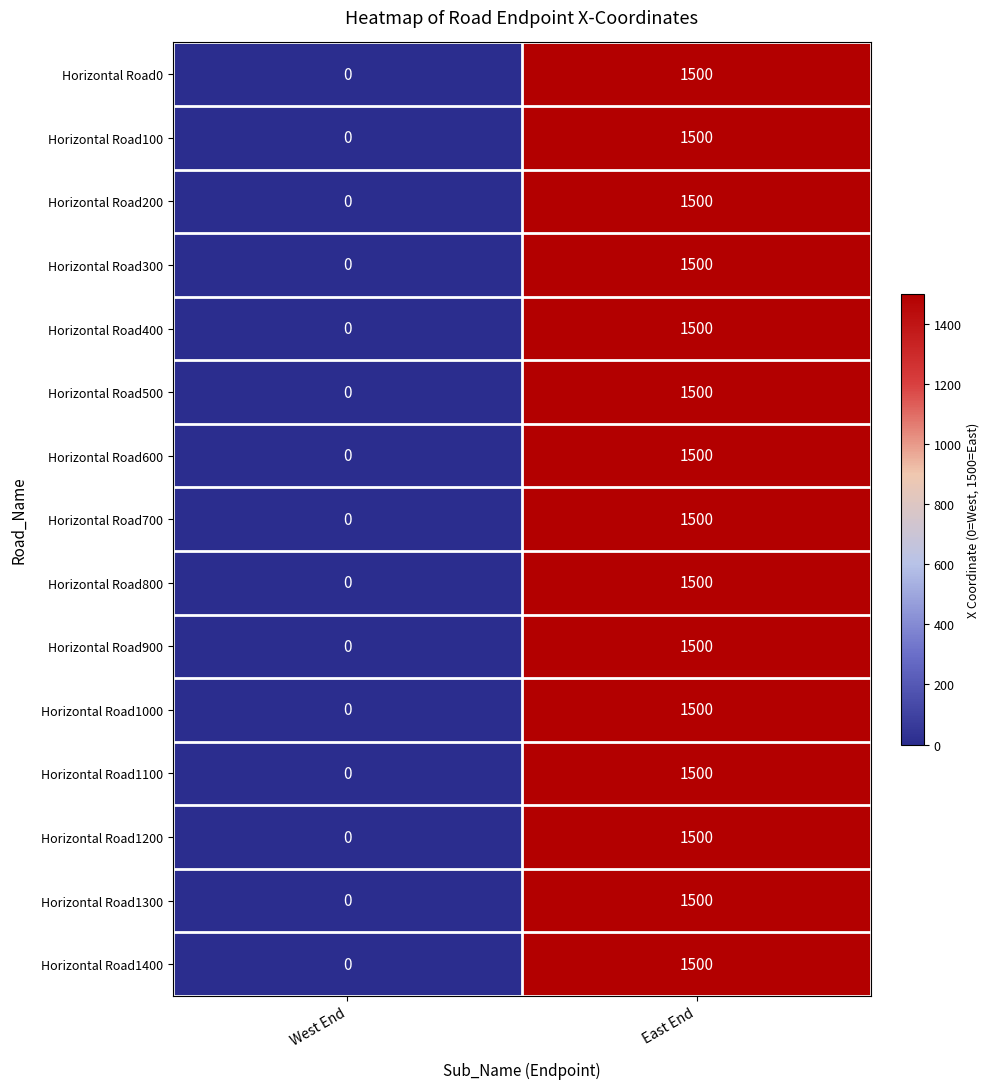

Reading left to right, what are all the values shown in this chart?

Horizontal Road0: West End=0	East End=1500
Horizontal Road100: West End=0	East End=1500
Horizontal Road200: West End=0	East End=1500
Horizontal Road300: West End=0	East End=1500
Horizontal Road400: West End=0	East End=1500
Horizontal Road500: West End=0	East End=1500
Horizontal Road600: West End=0	East End=1500
Horizontal Road700: West End=0	East End=1500
Horizontal Road800: West End=0	East End=1500
Horizontal Road900: West End=0	East End=1500
Horizontal Road1000: West End=0	East End=1500
Horizontal Road1100: West End=0	East End=1500
Horizontal Road1200: West End=0	East End=1500
Horizontal Road1300: West End=0	East End=1500
Horizontal Road1400: West End=0	East End=1500